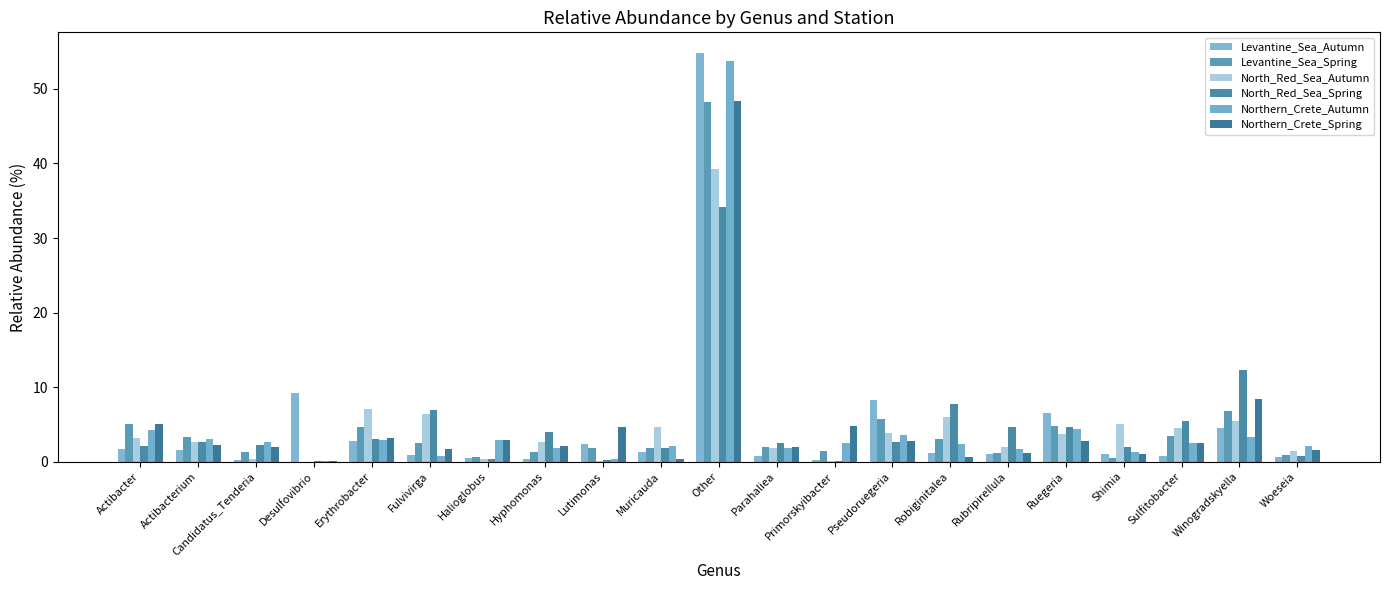

At which category is the sum across all series the highest?

Other